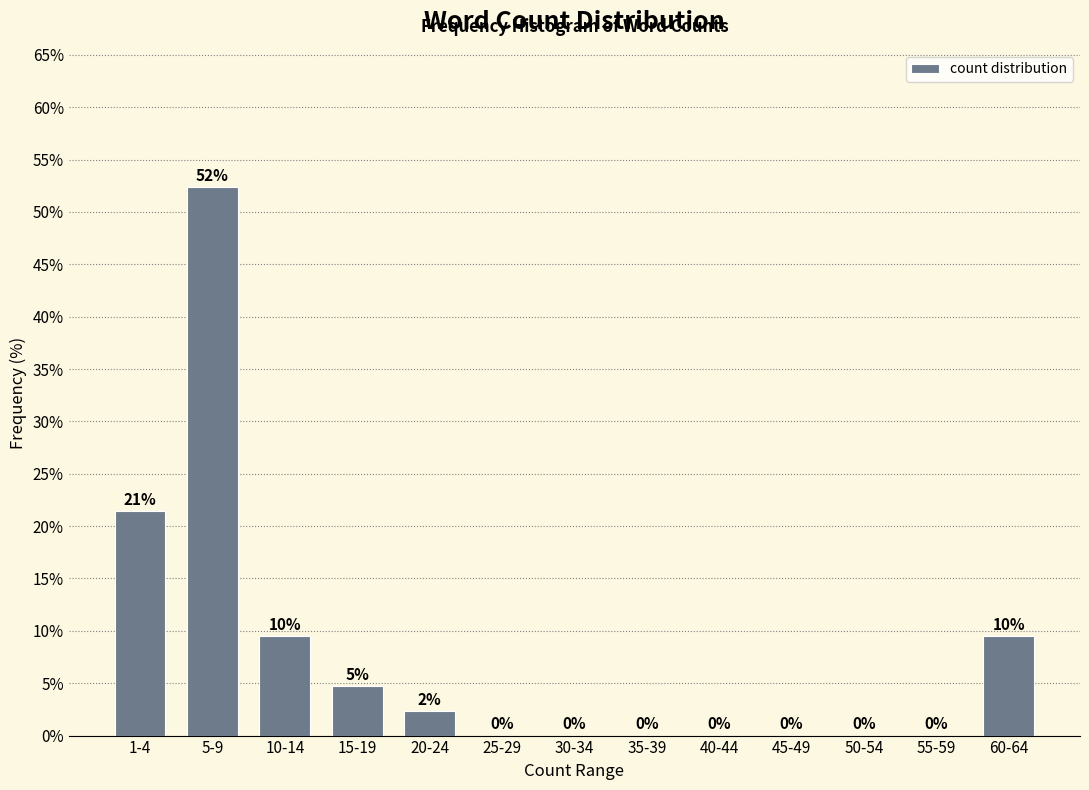

What is the sum of all values?

100.0